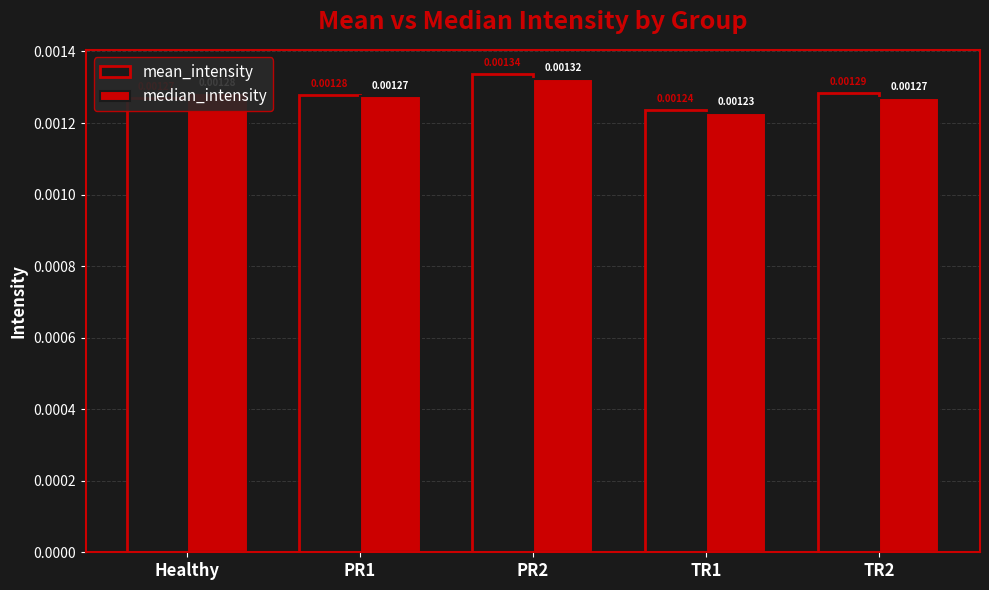

Is the value of mean_intensity at PR1 greater than the value of median_intensity at TR1?

Yes